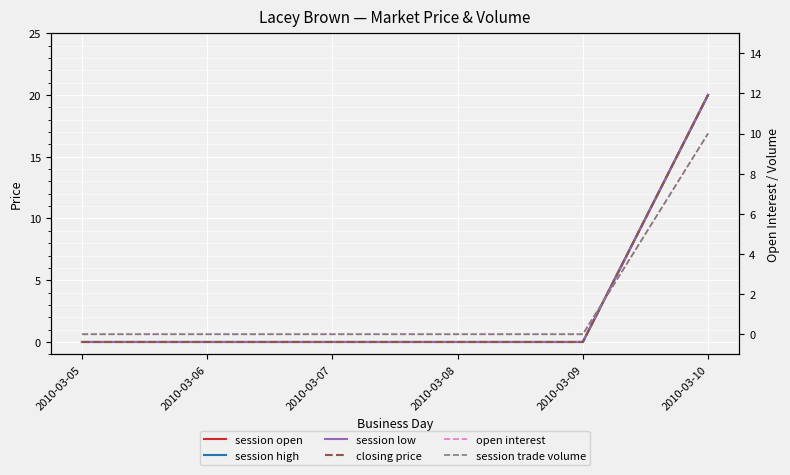

Between 2010-03-06 and 2010-03-05, which is larger?

2010-03-06